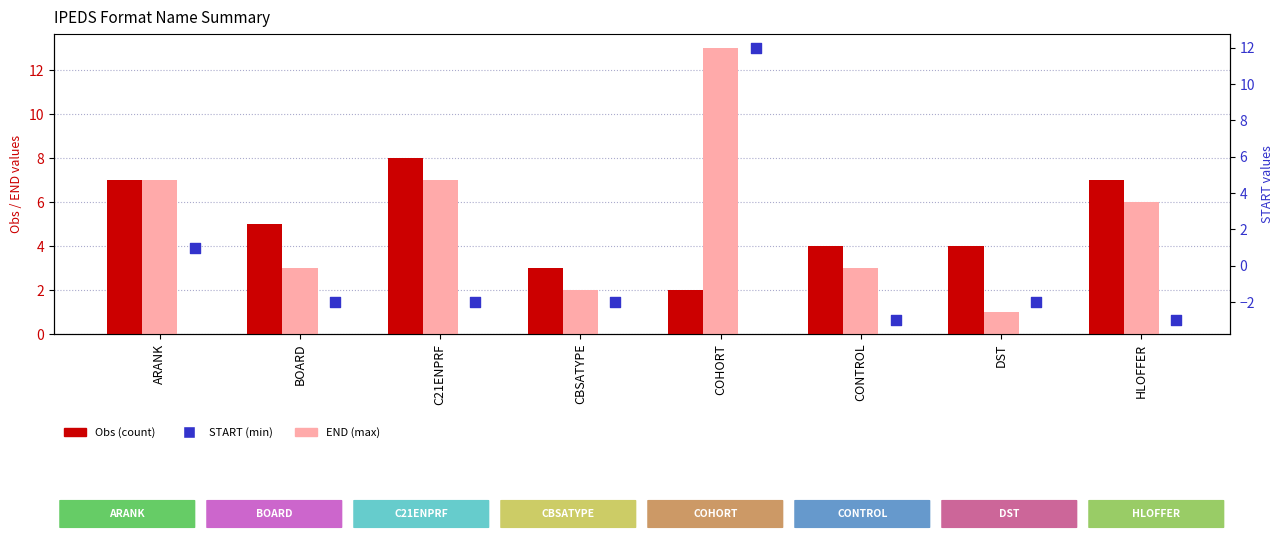

Which series has the widest spread of Y values?

START (min)